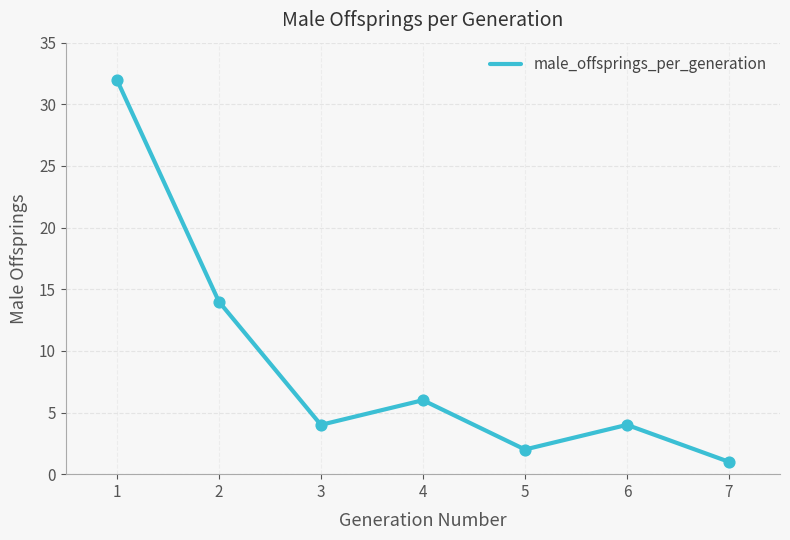

What is the change in value from 3 to 4?

+2